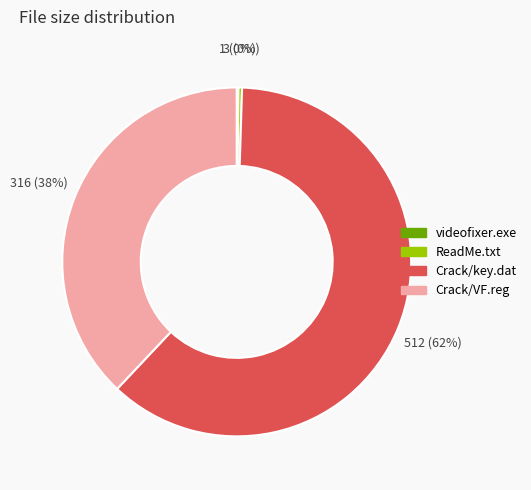

Between Crack/key.dat and Crack/VF.reg, which is larger?

Crack/key.dat